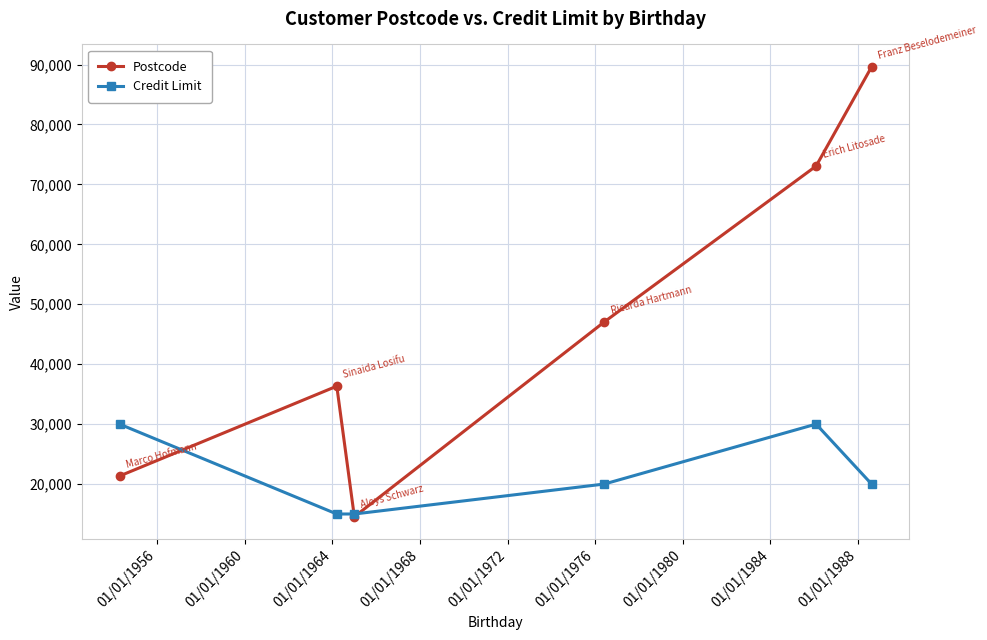

List the series in order of their overall mean, lowest first.

Credit Limit, Postcode